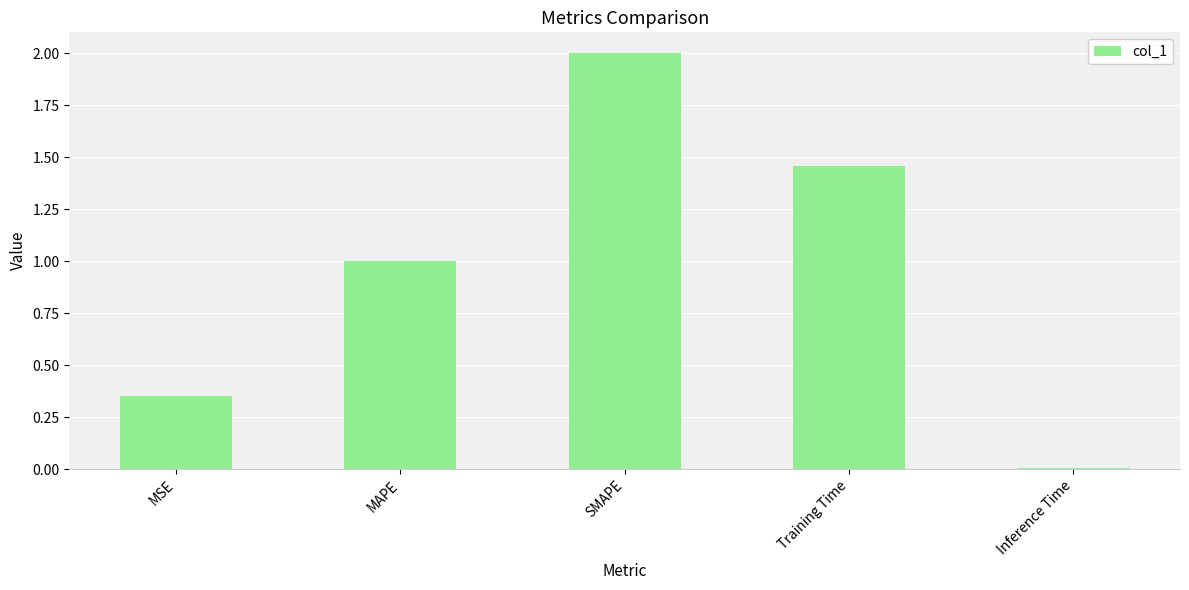

List the labels in order of value, smallest first.

Inference Time, MSE, MAPE, Training Time, SMAPE